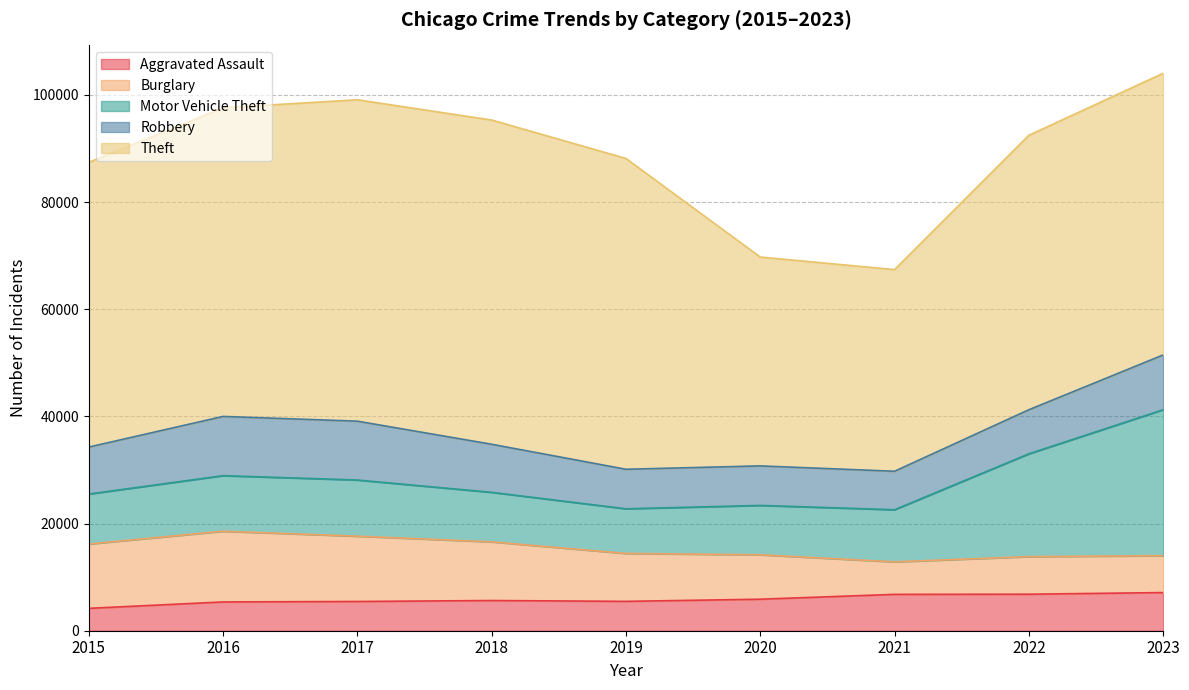

The value of Robbery at 2022 is 11183. True or false?

False